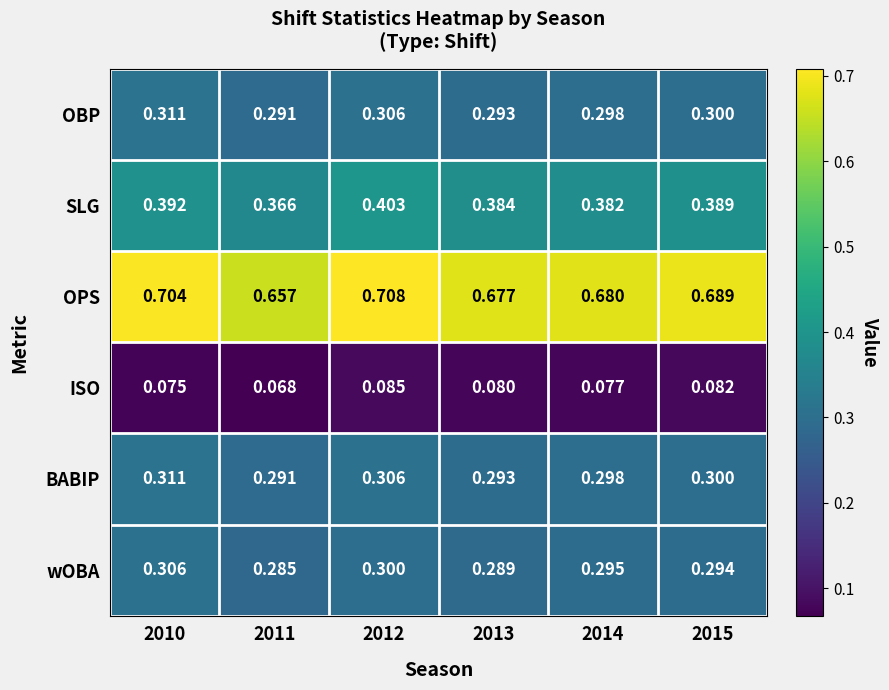

Which series changed the most between 2010 and 2011?

OPS